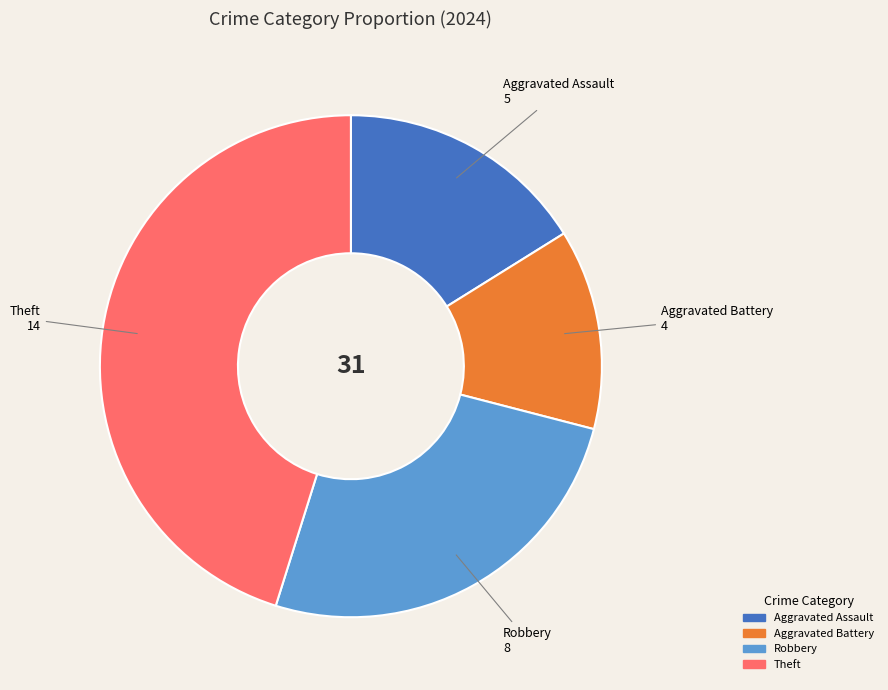

Which category has the smallest portion of the pie?

Aggravated Battery